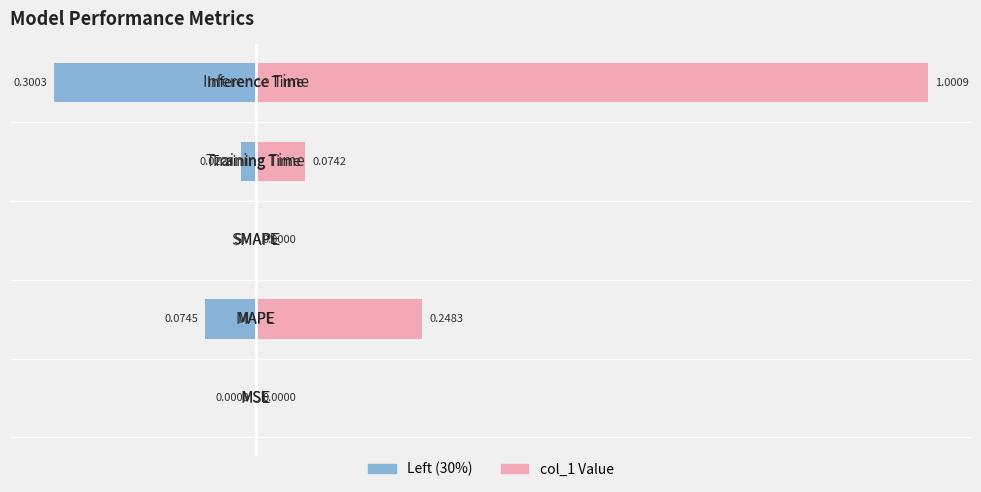

How many bars are there in total?

10